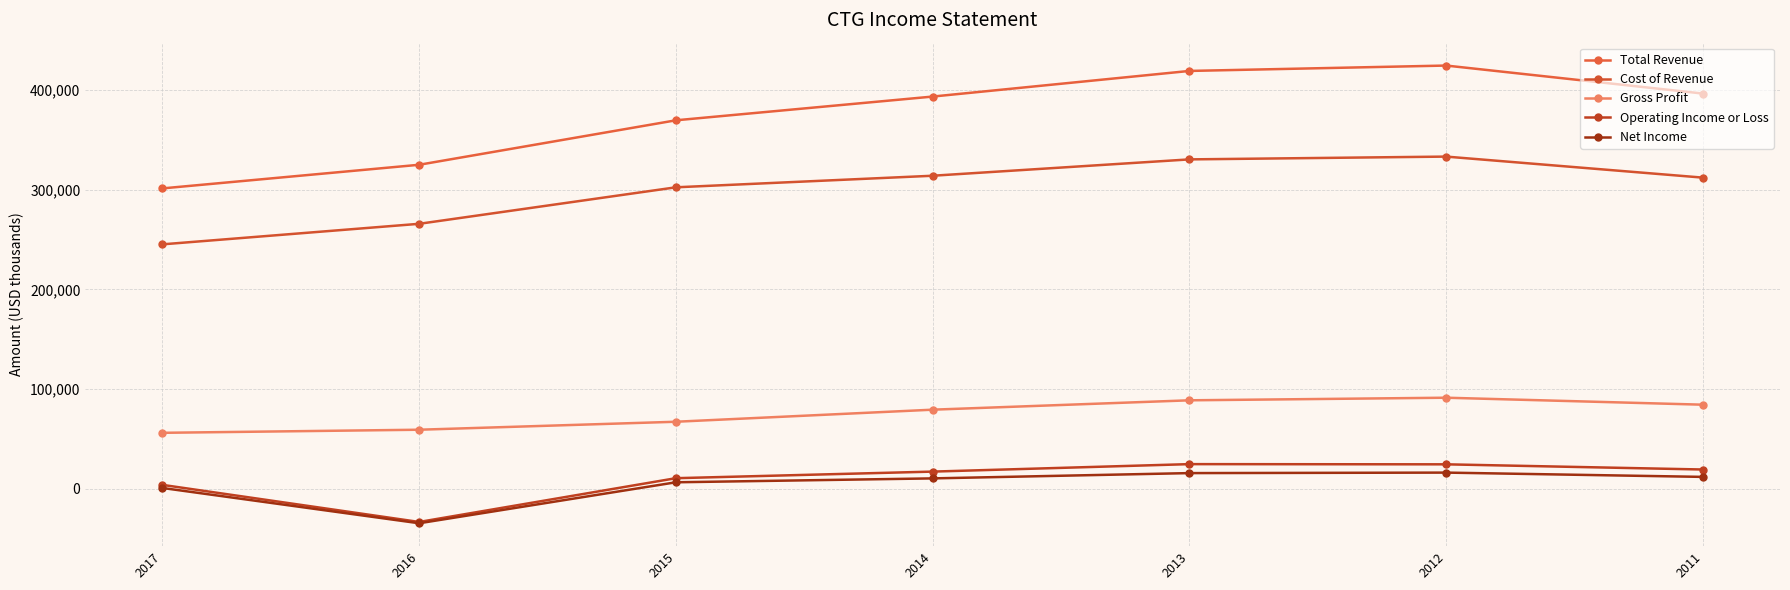

How many distinct data groups are displayed?

5